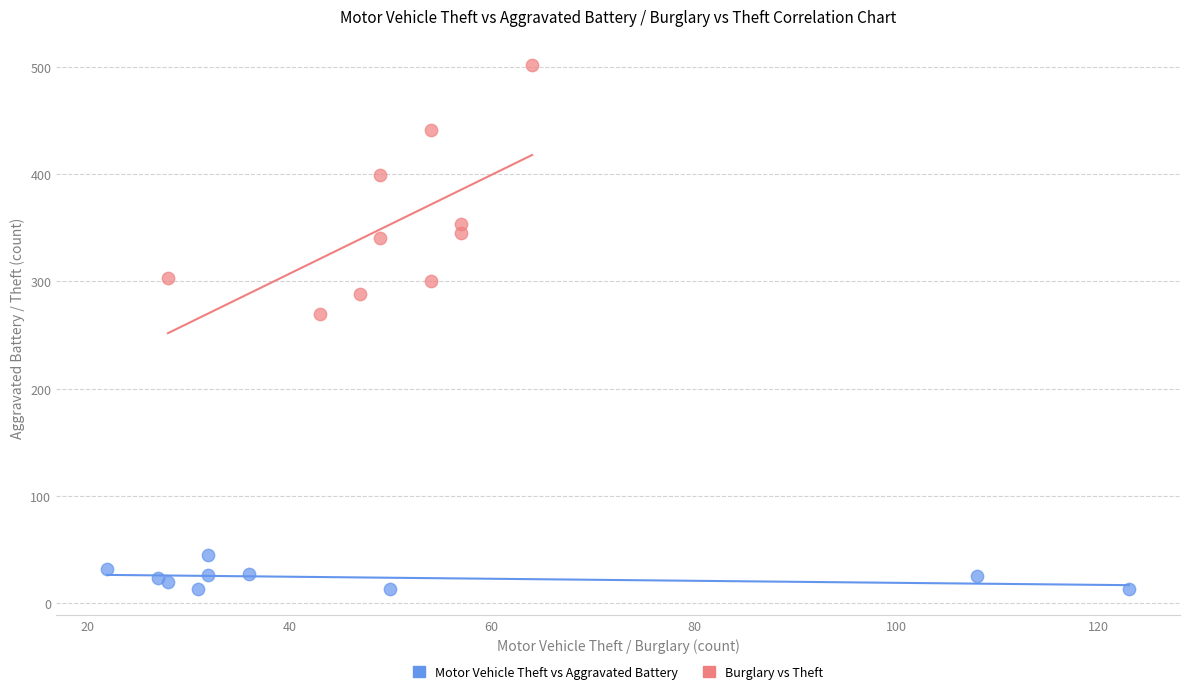

Which series contains the lowest Y value?

Motor Vehicle Theft vs Aggravated Battery